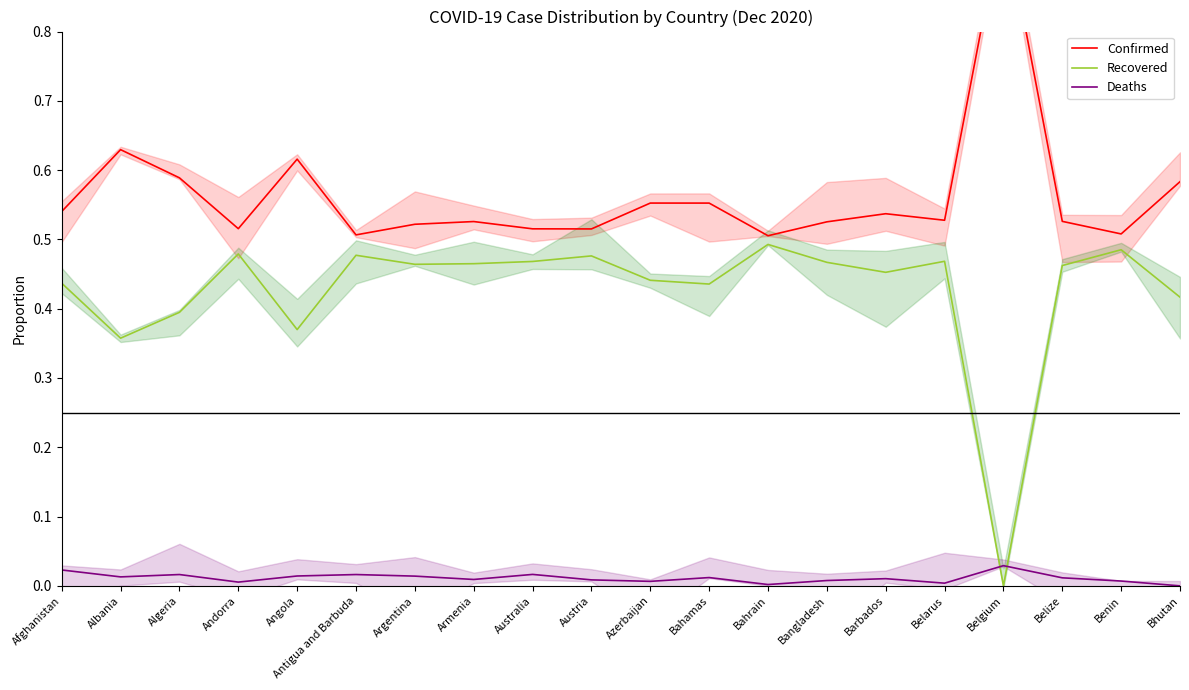

Reading left to right, extract all data points from this chart.

Confirmed: Afghanistan=0.5	Albania=0.6	Algeria=0.6	Andorra=0.5	Angola=0.6	Antigua and Barbuda=0.5	Argentina=0.5	Armenia=0.5	Australia=0.5	Austria=0.5	Azerbaijan=0.6	Bahamas=0.6	Bahrain=0.5	Bangladesh=0.5	Barbados=0.5	Belarus=0.5	Belgium=1.0	Belize=0.5	Benin=0.5	Bhutan=0.6
Recovered: Afghanistan=0.4	Albania=0.4	Algeria=0.4	Andorra=0.5	Angola=0.4	Antigua and Barbuda=0.5	Argentina=0.5	Armenia=0.5	Australia=0.5	Austria=0.5	Azerbaijan=0.4	Bahamas=0.4	Bahrain=0.5	Bangladesh=0.5	Barbados=0.5	Belarus=0.5	Belgium=0.0	Belize=0.5	Benin=0.5	Bhutan=0.4
Deaths: Afghanistan=0.0	Albania=0.0	Algeria=0.0	Andorra=0.0	Angola=0.0	Antigua and Barbuda=0.0	Argentina=0.0	Armenia=0.0	Australia=0.0	Austria=0.0	Azerbaijan=0.0	Bahamas=0.0	Bahrain=0.0	Bangladesh=0.0	Barbados=0.0	Belarus=0.0	Belgium=0.0	Belize=0.0	Benin=0.0	Bhutan=0.0